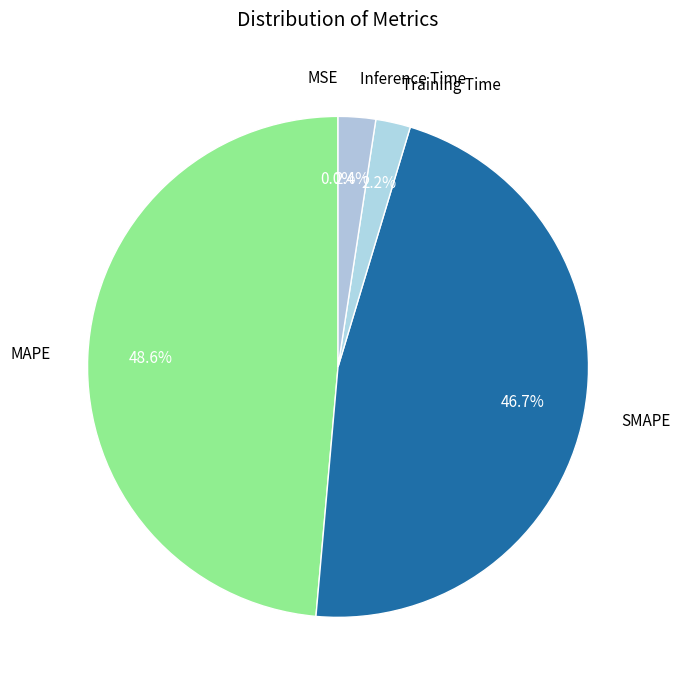

What portion of the pie excludes Inference Time?

97.6%